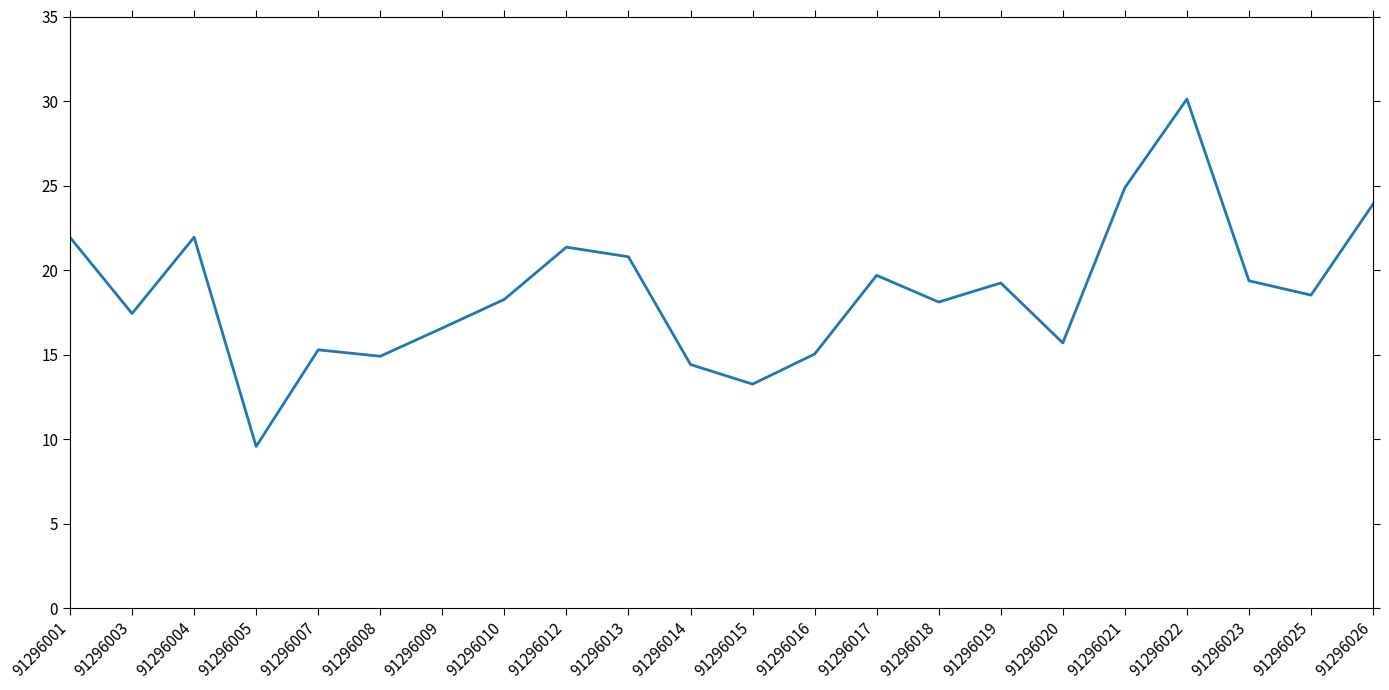

The chart shows a value of 14.9 at 91296008. True or false?

True